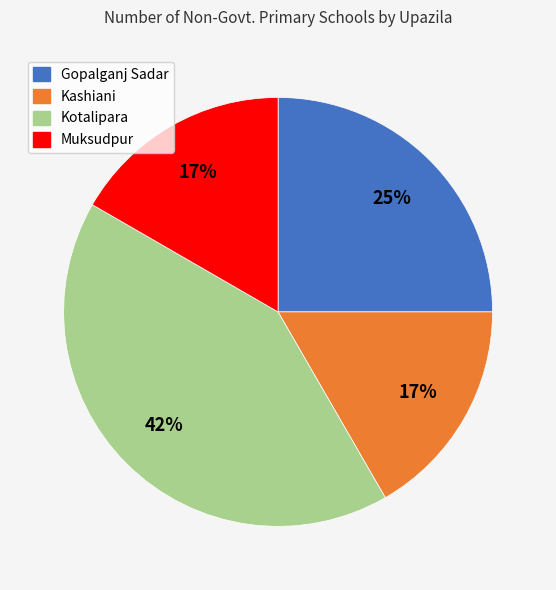

True or false: Kashiani accounts for 6% of the total.

False